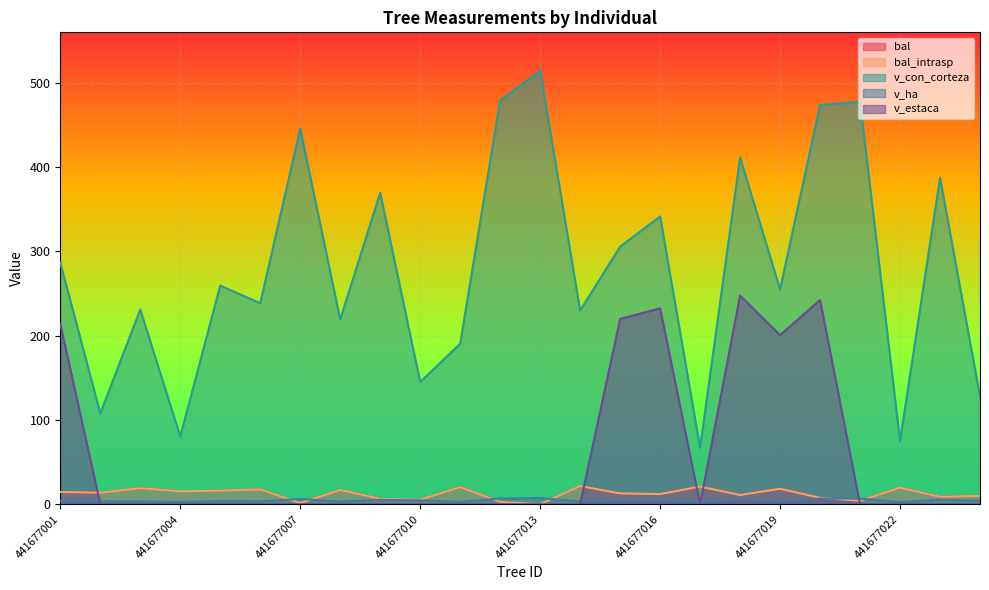

What is the approximate value of v_con_corteza at 441677015?

305.6